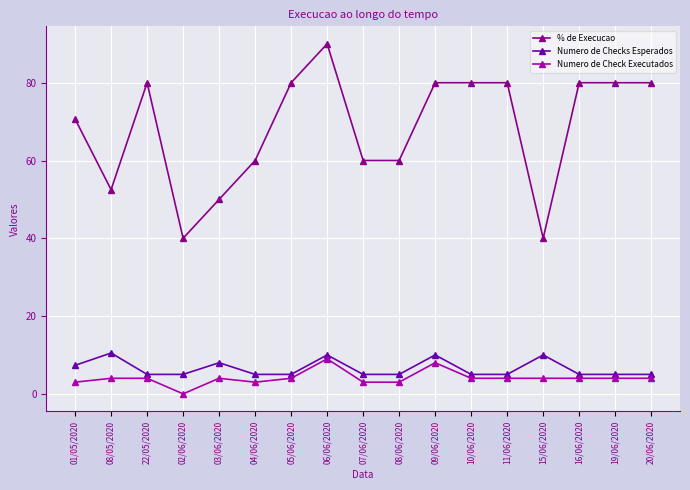

Which series has the largest range (max minus min)?

% de Execucao